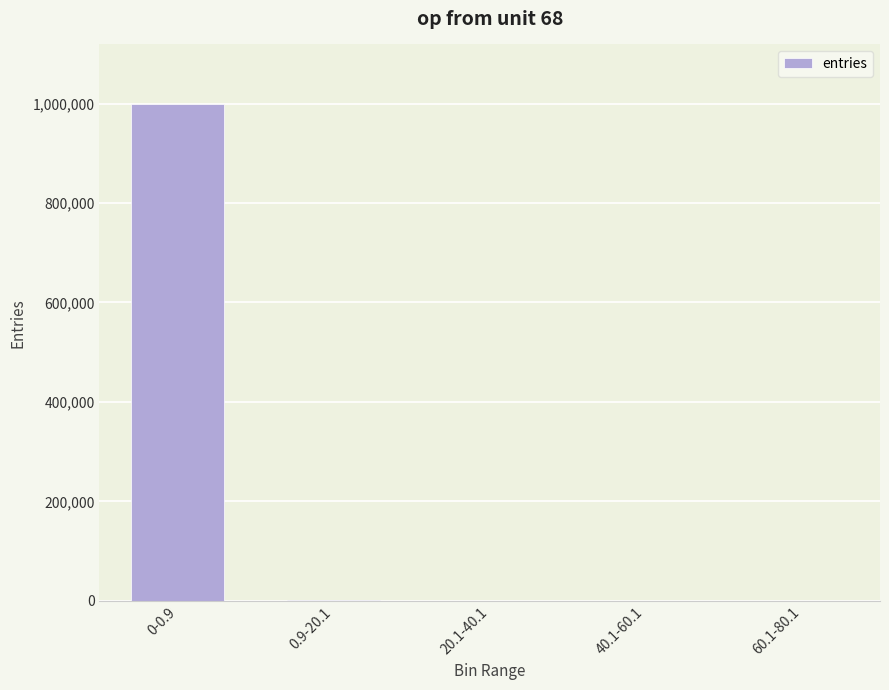

What is the change in value from 40.1-60.1 to 60.1-80.1?

-3